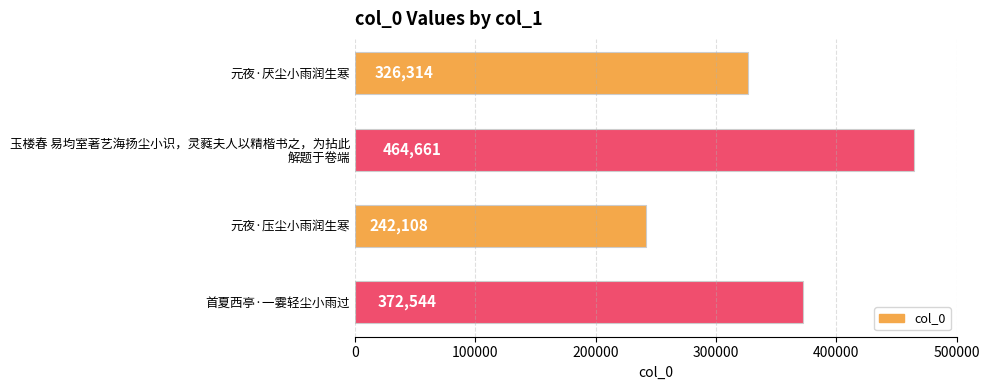

Are the bars horizontal?

Yes